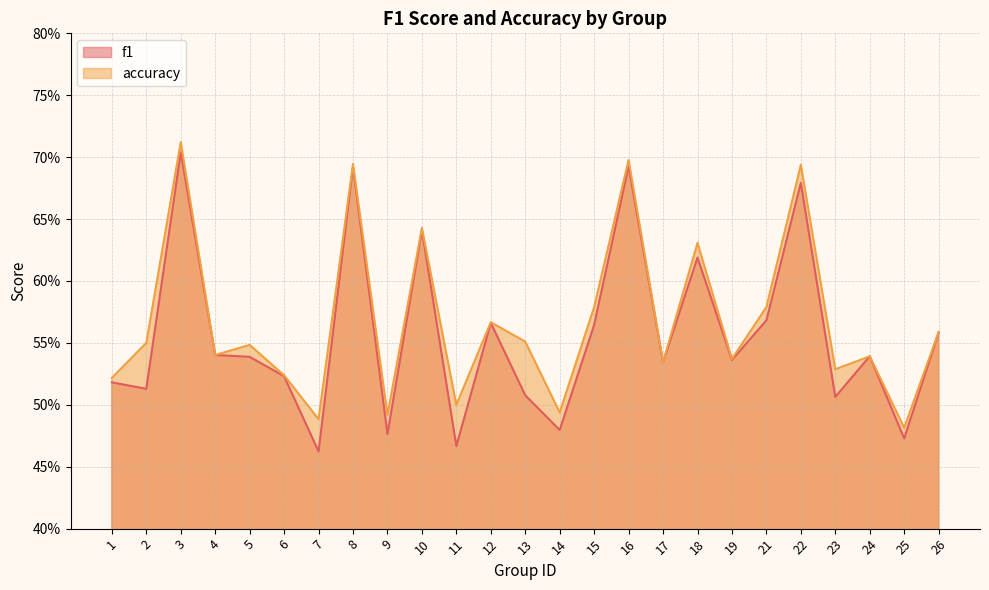

Which label corresponds to the largest value in the chart?

3